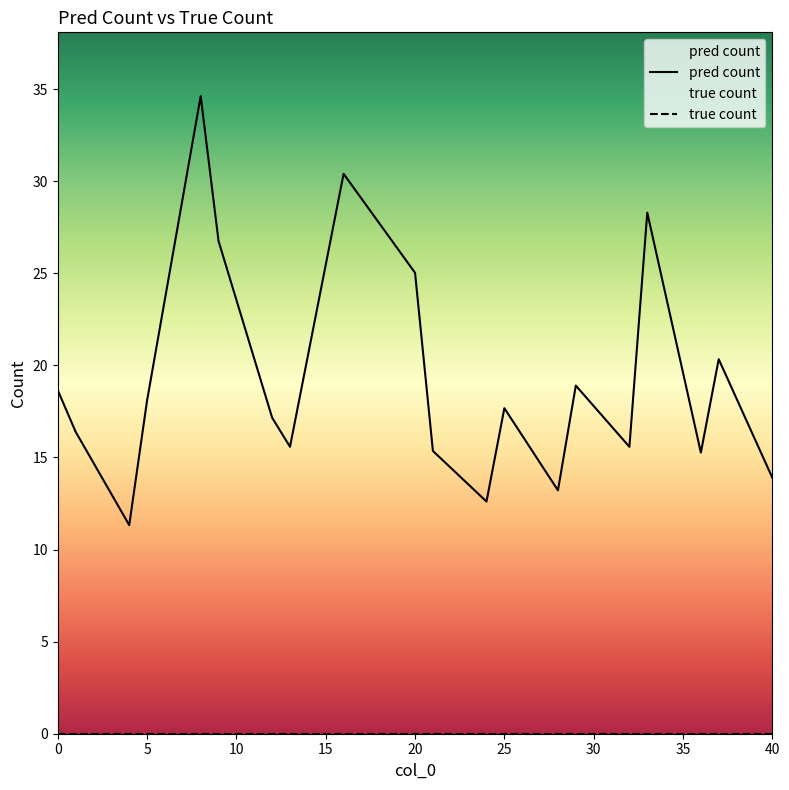

How many lines are shown in the chart?

2